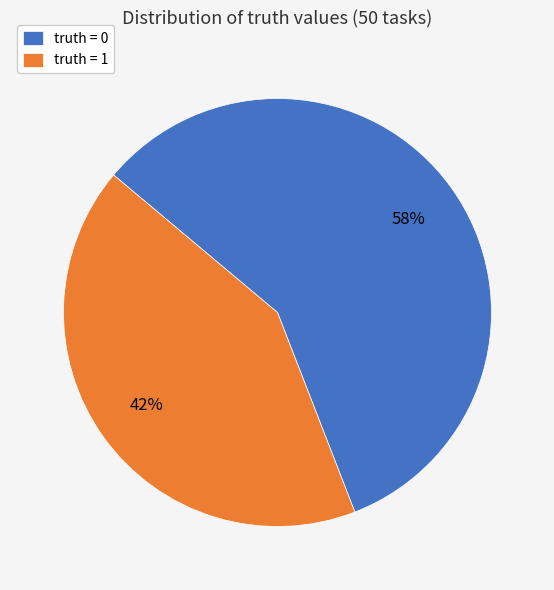

Is the sum of truth = 0 and truth = 1 greater than half?

Yes